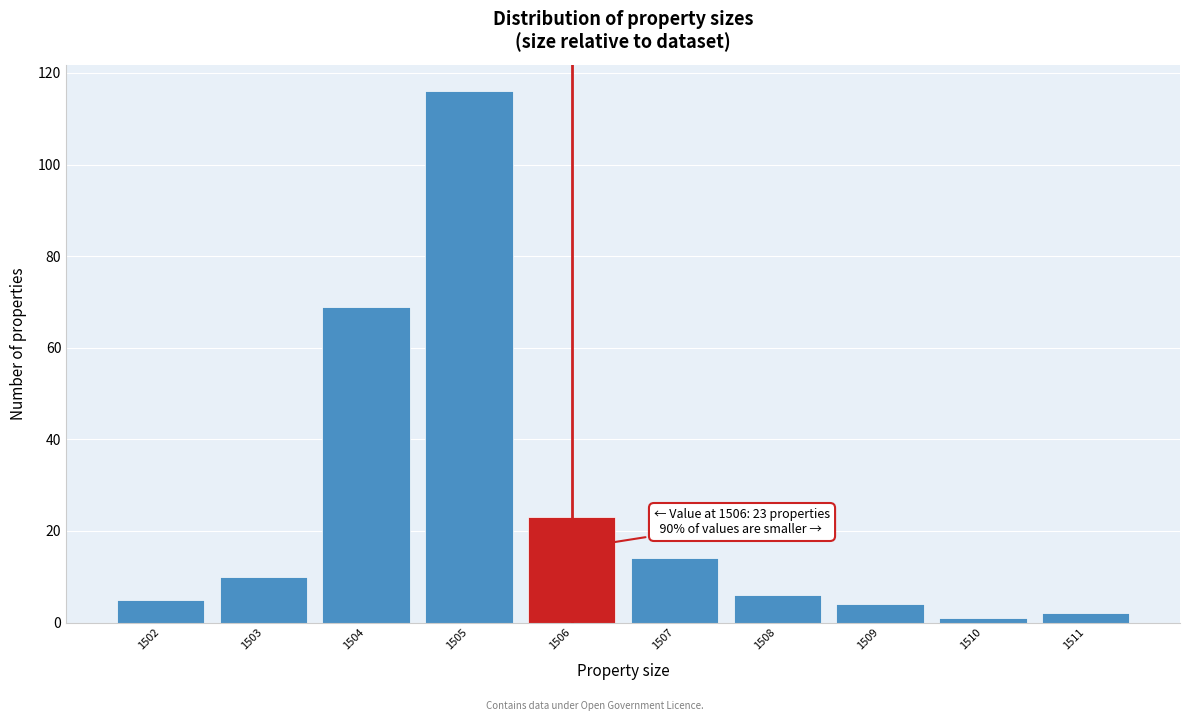

Which range on the x-axis has the tallest bar?

1504.5 to 1505.5